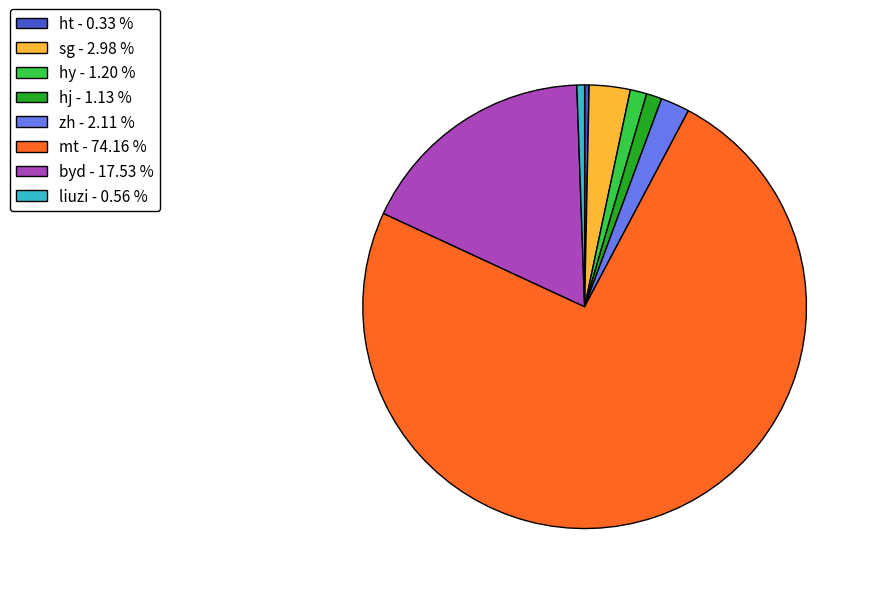

Does any single category account for the majority?

Yes